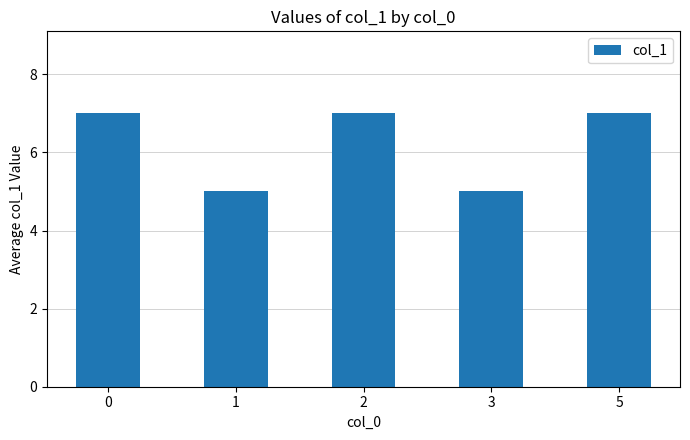

How many values are between 5 and 7?

5